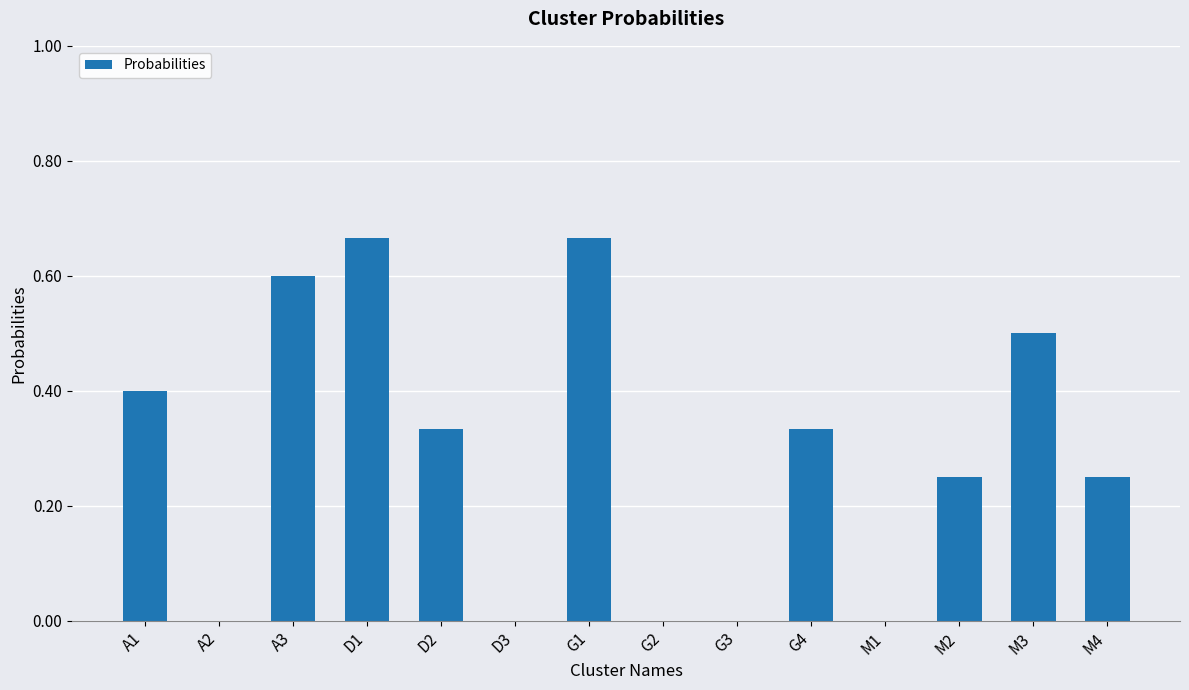

The chart shows a value of 0.0 at D3. True or false?

True